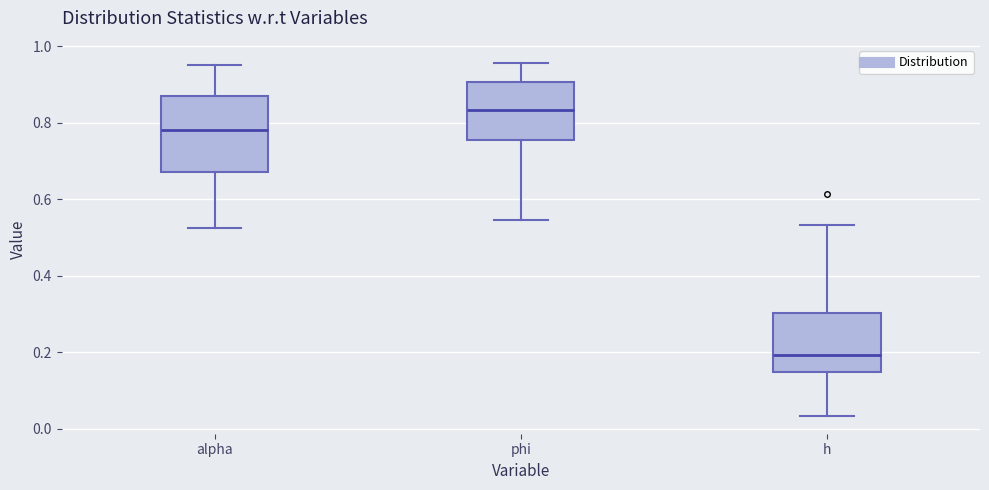

Which box is the tallest, from its lower edge to its upper edge?

alpha